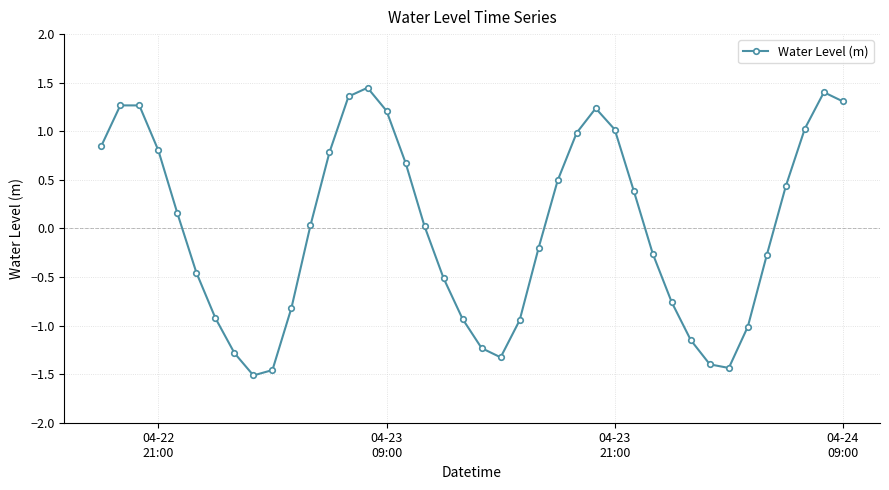

What is the value of the 36th point from the left?

-0.3